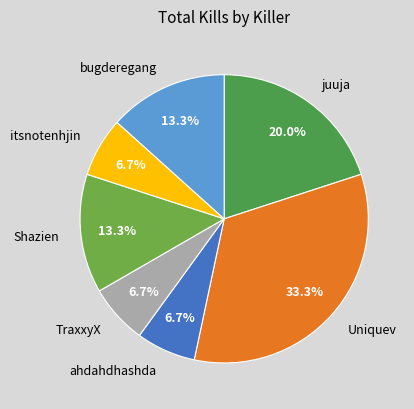

How many slices are in this pie chart?

7